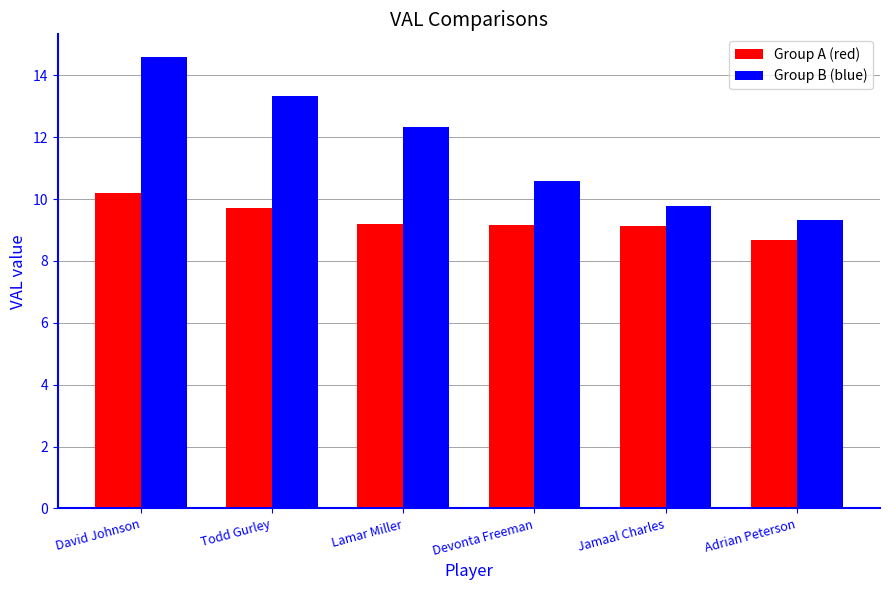

True or false: Group A (red) has a value of 15.4 at David Johnson.

False